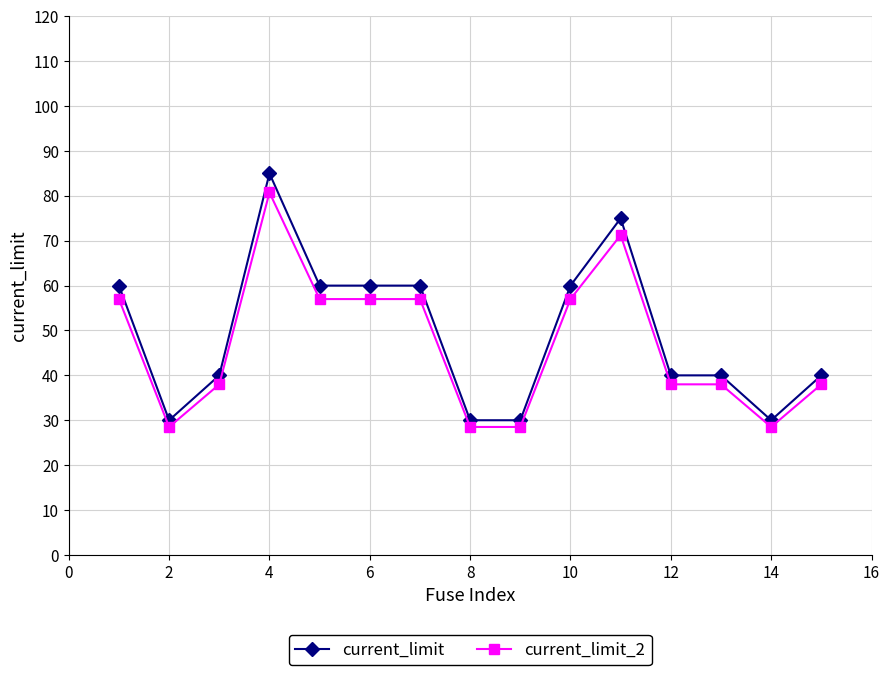

What is the value of the current_limit point at the 5th from the left?

60.0